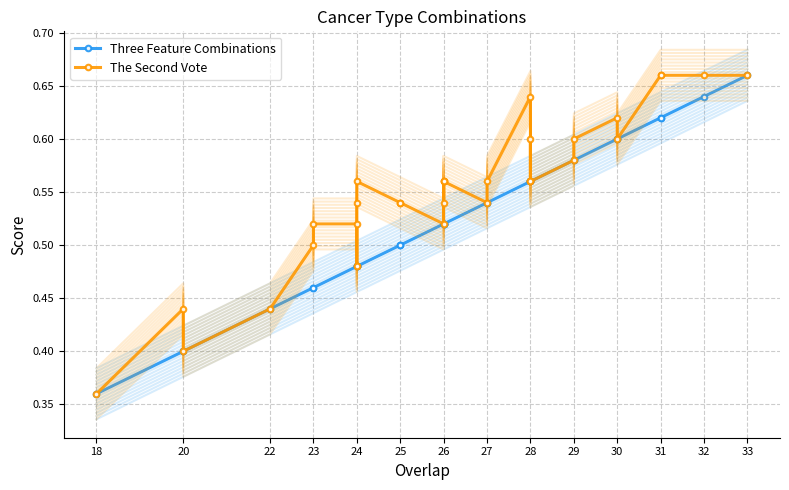

True or false: Three Feature Combinations and The Second Vote cross at least once.

False